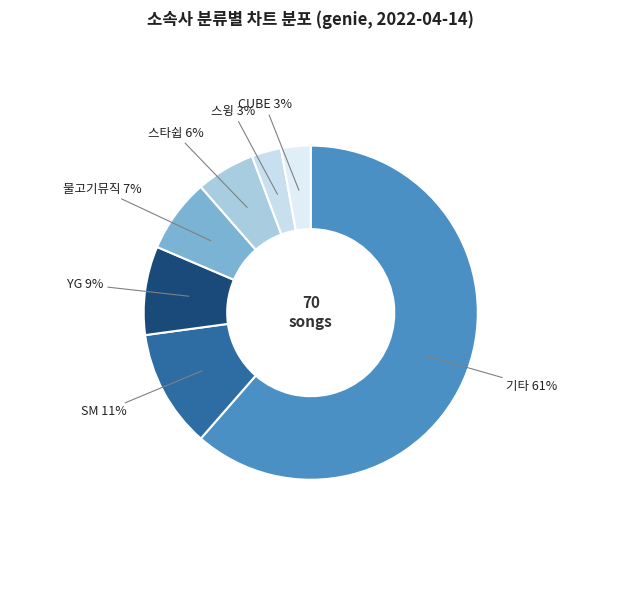

How many segments does this pie chart have?

7